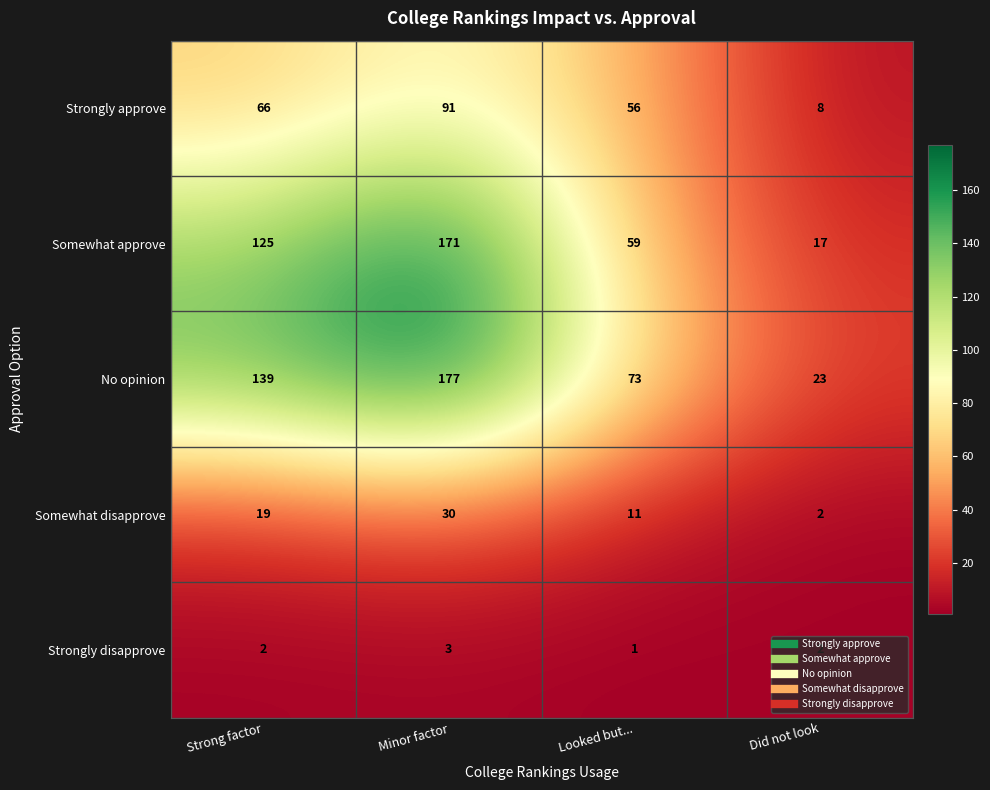

How many Somewhat approve values are between 59 and 171?

3